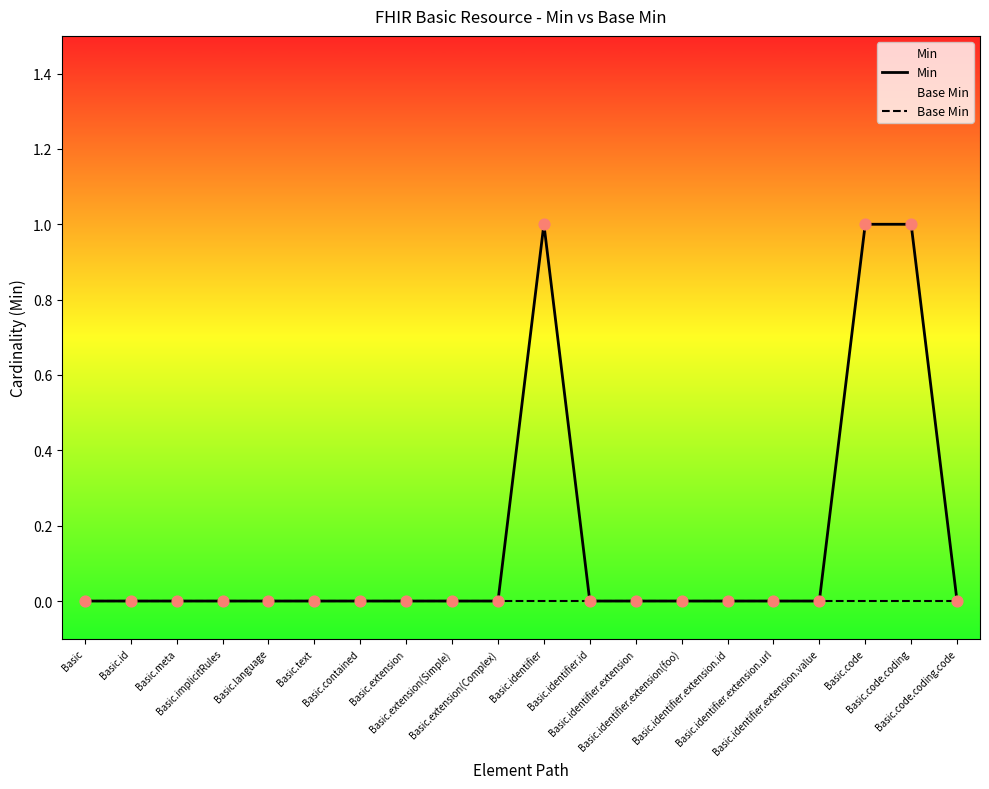

Which series contains the lowest Y value?

Min